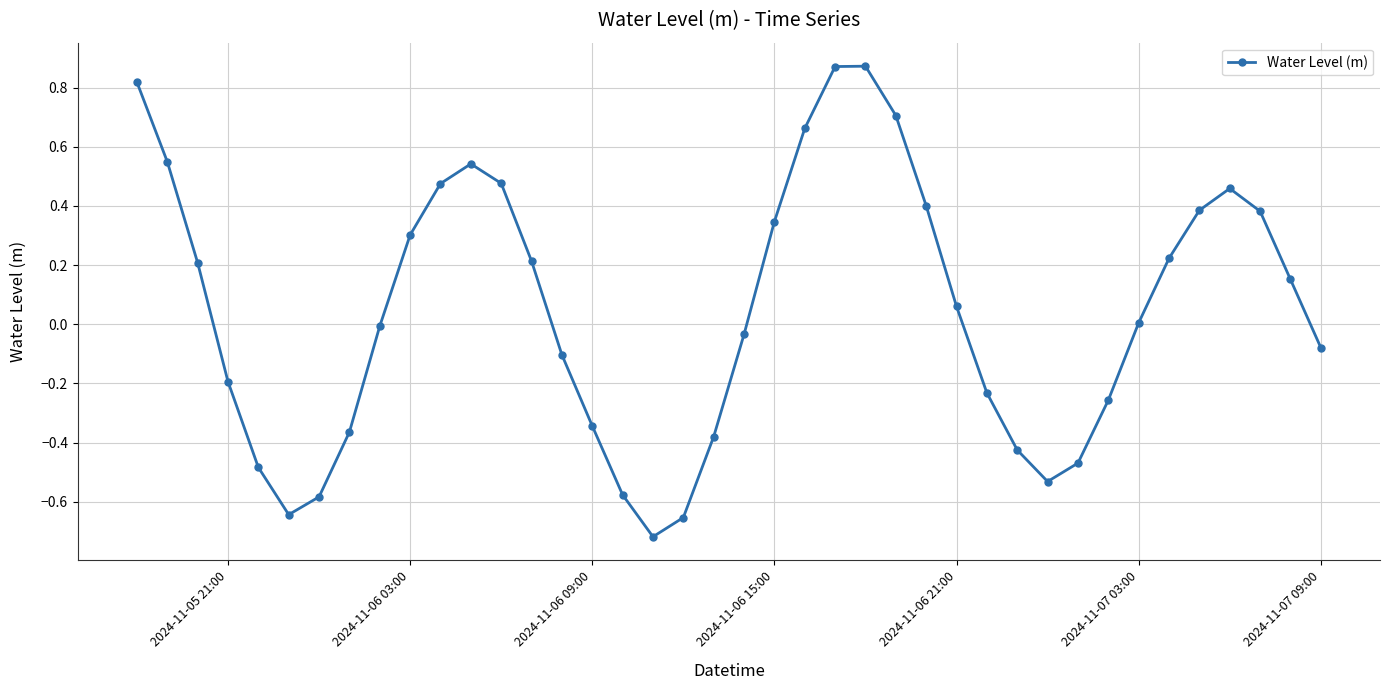

What is the sum of all values?

2.0